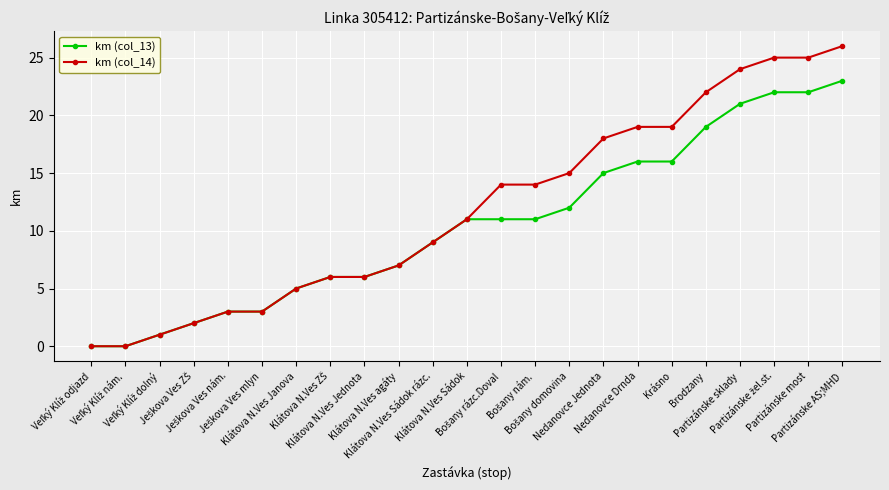

What is the greatest value displayed?

26